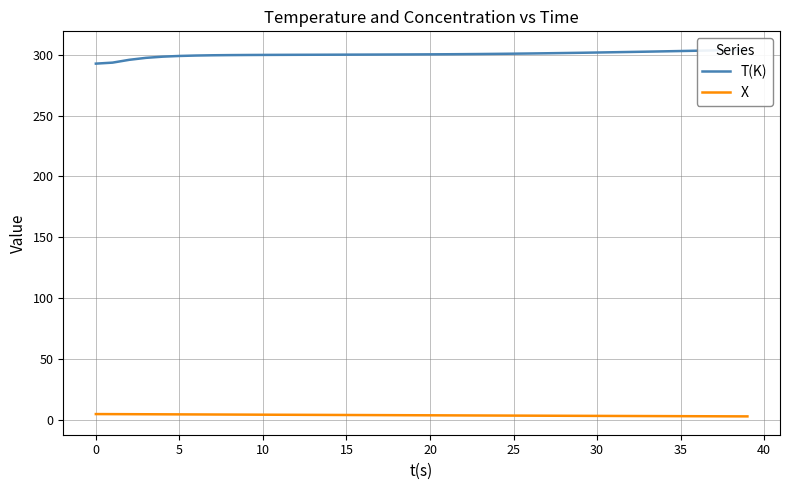

The X series shows 3.7 at 15. True or false?

True